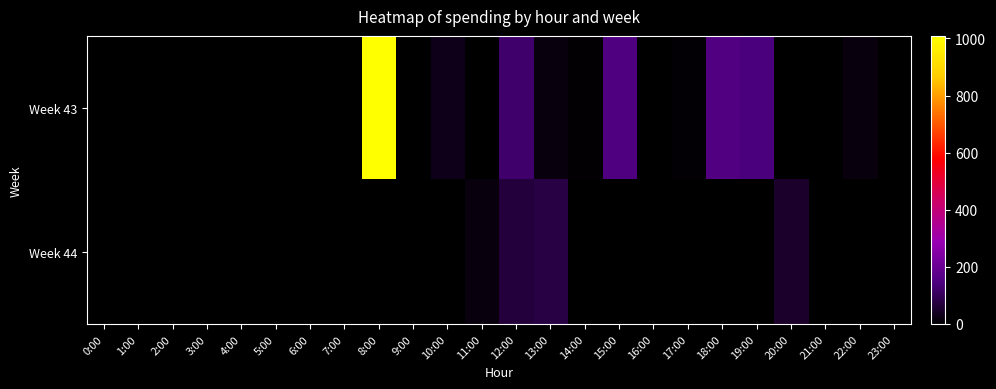

At which category does the chart reach its minimum across all series?

0:00